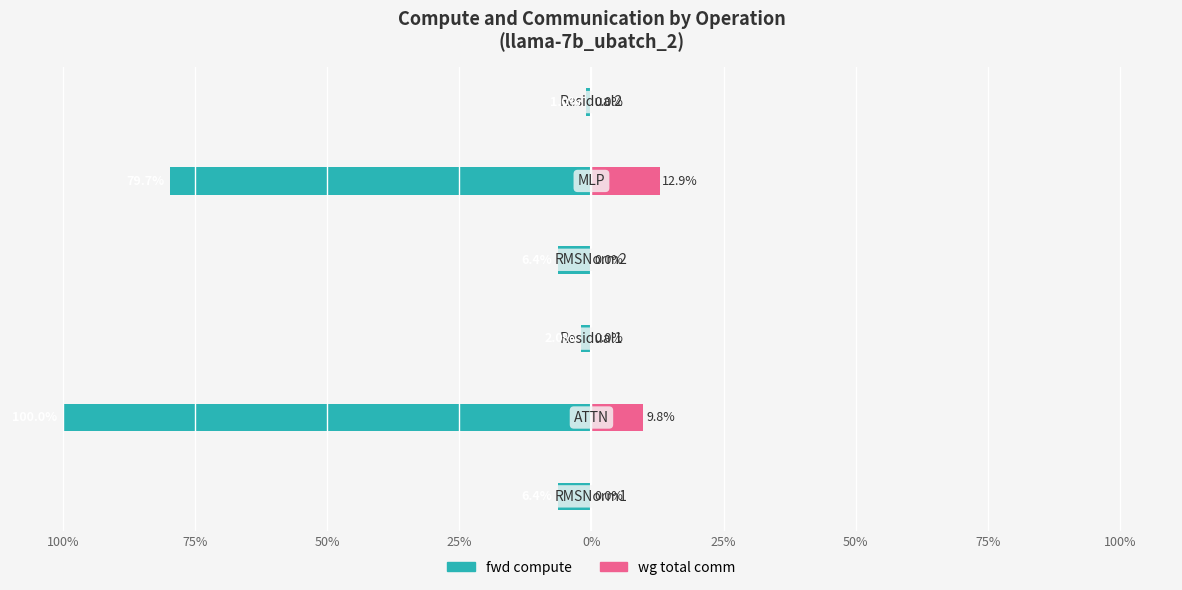

How many values in the fwd compute series are below -6?

4